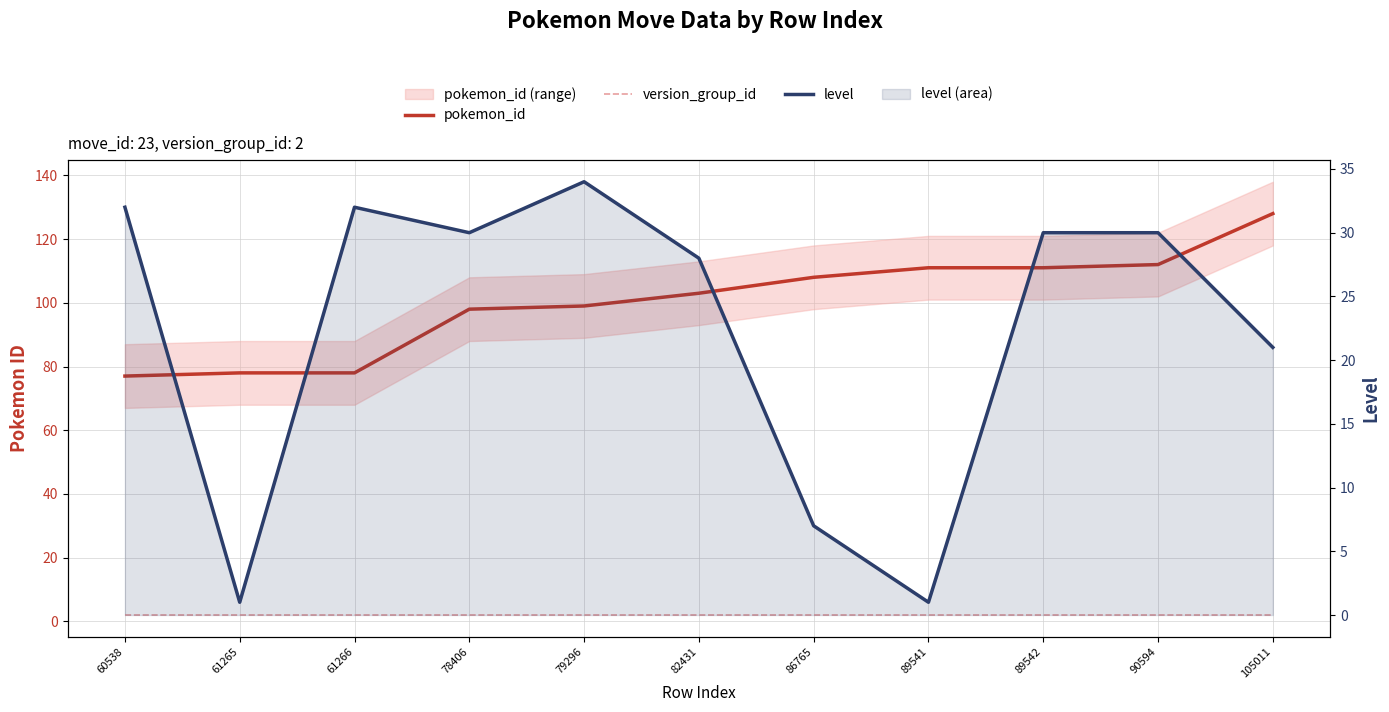

True or false: level has a value of 32 at 60538.

True